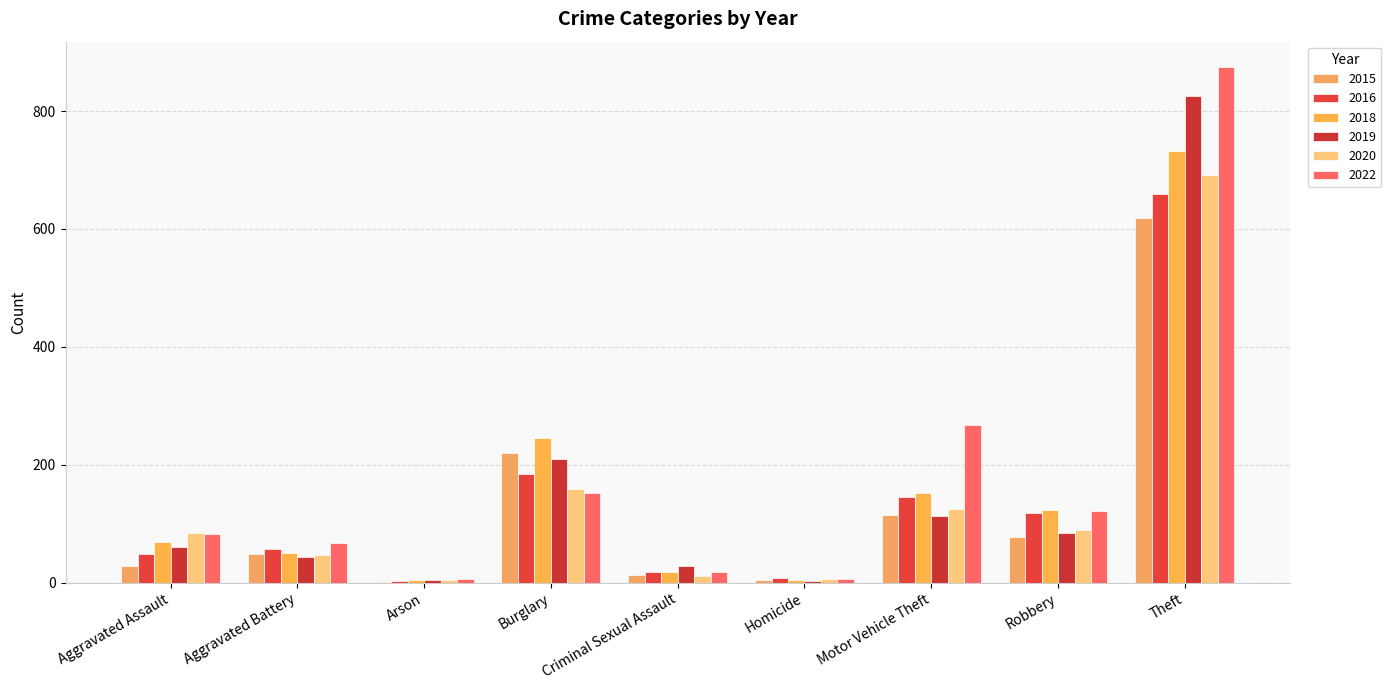

How many groups of bars are there?

9